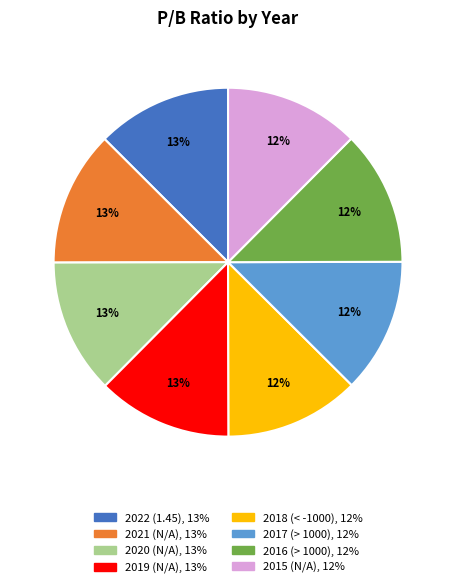

True or false: 2017 (> 1000) accounts for 12% of the total.

True